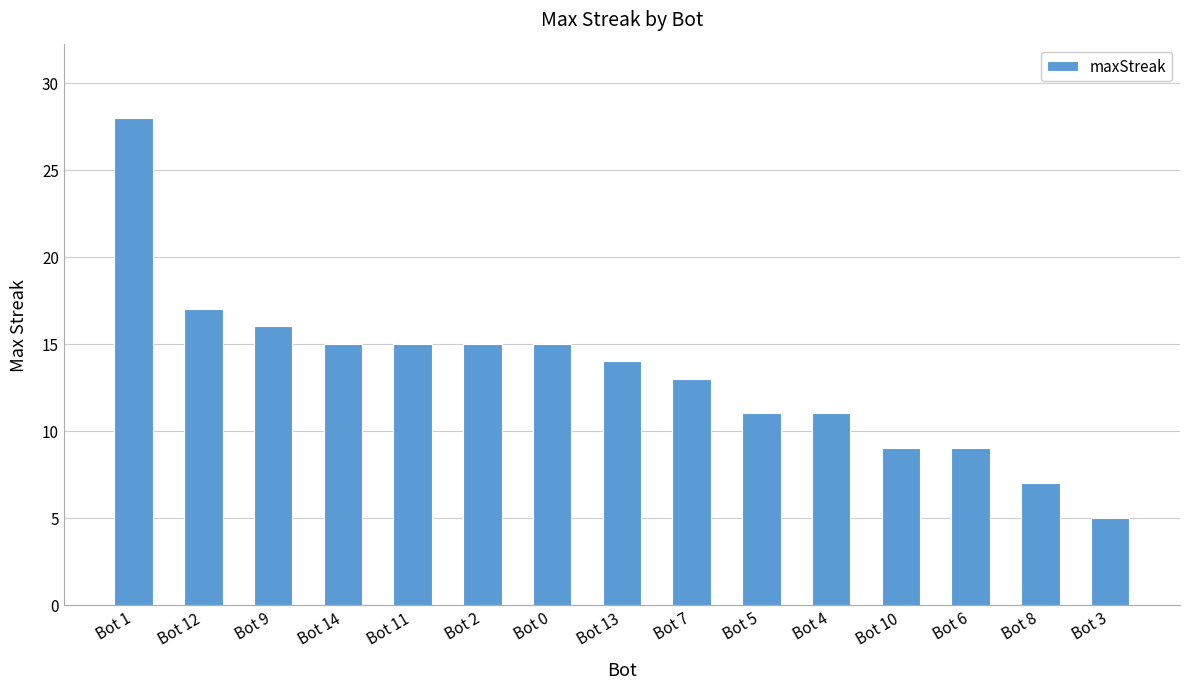

What is the label of the 10th bar from the right?

Bot 2